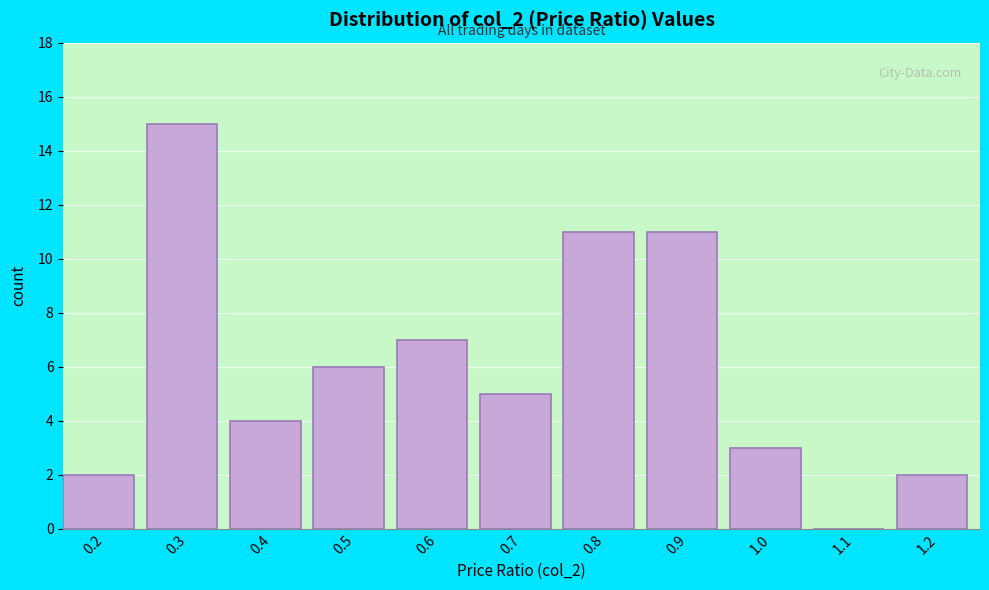

Reading left to right, transcribe all the data shown in this chart.

0.2=2	0.3=15	0.4=4	0.5=6	0.6=7	0.7=5	0.8=11	0.9=11	1.0=3	1.1=0	1.2=2